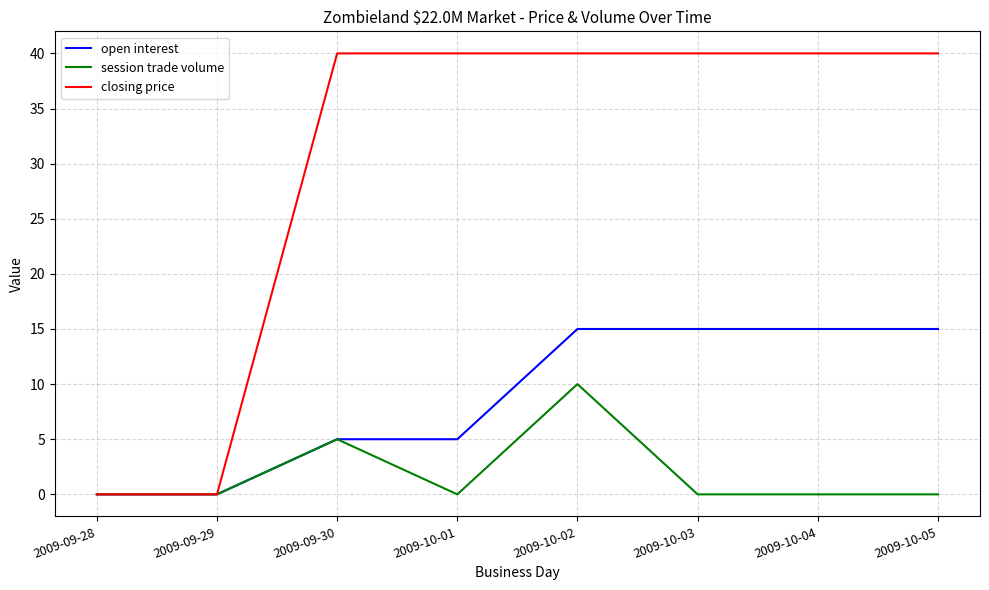

At which category does session trade volume reach its first local peak?

2009-09-30